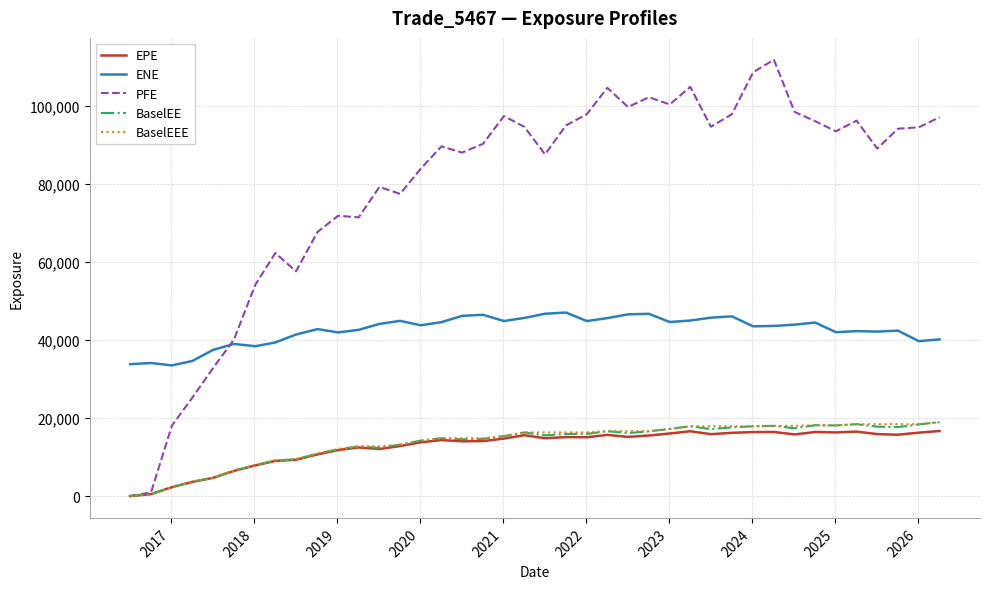

How many lines are shown in the chart?

5